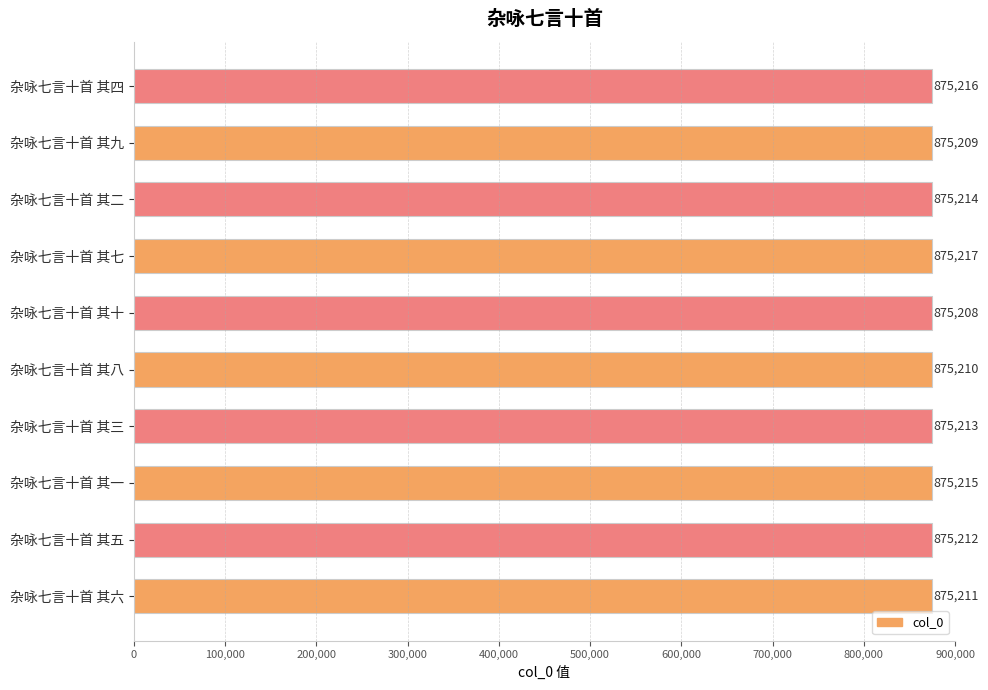

What is the sum of the values at 杂咏七言十首 其六 and 杂咏七言十首 其四?

1750427